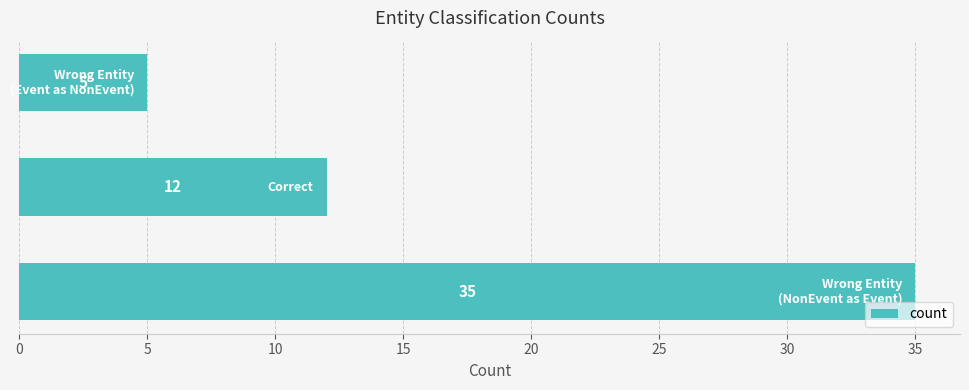

What is the sum of all values?

52